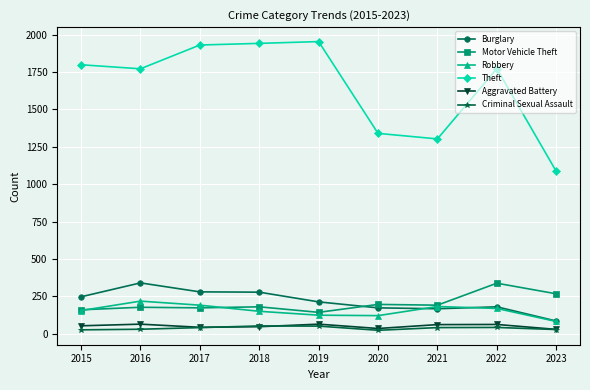

Which series has the widest spread of values?

Theft